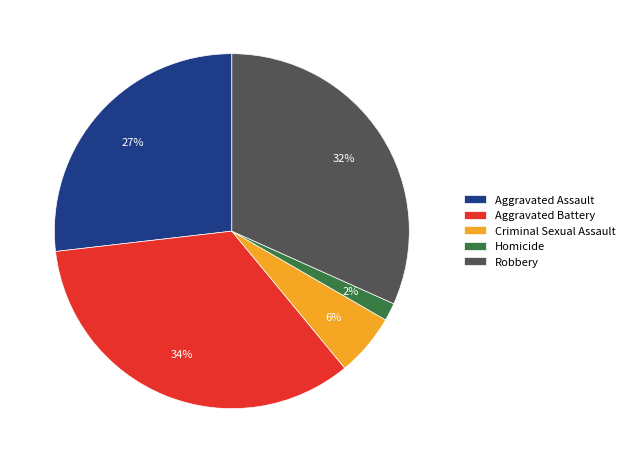

To the nearest percent, what is the difference between the Robbery and Aggravated Battery slice percentages?

2%